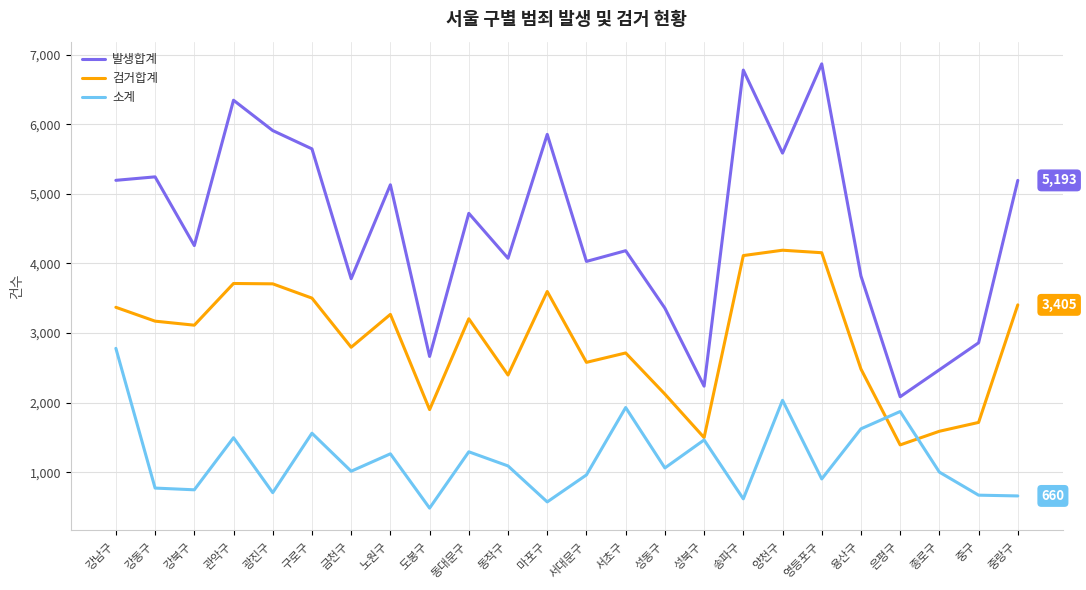

Rank the series by their average value, from lowest to highest.

소계, 검거합계, 발생합계